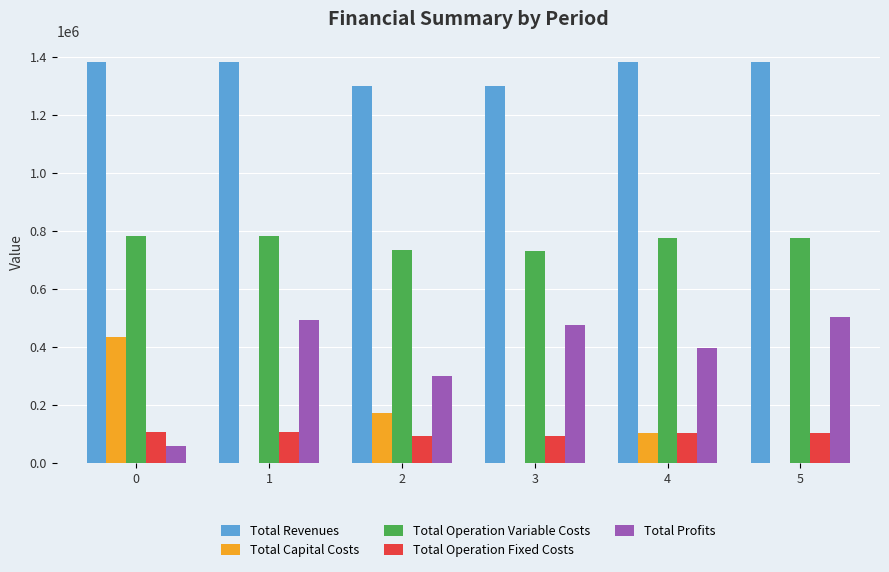

What is the total value across all series at 0?

2770629.5